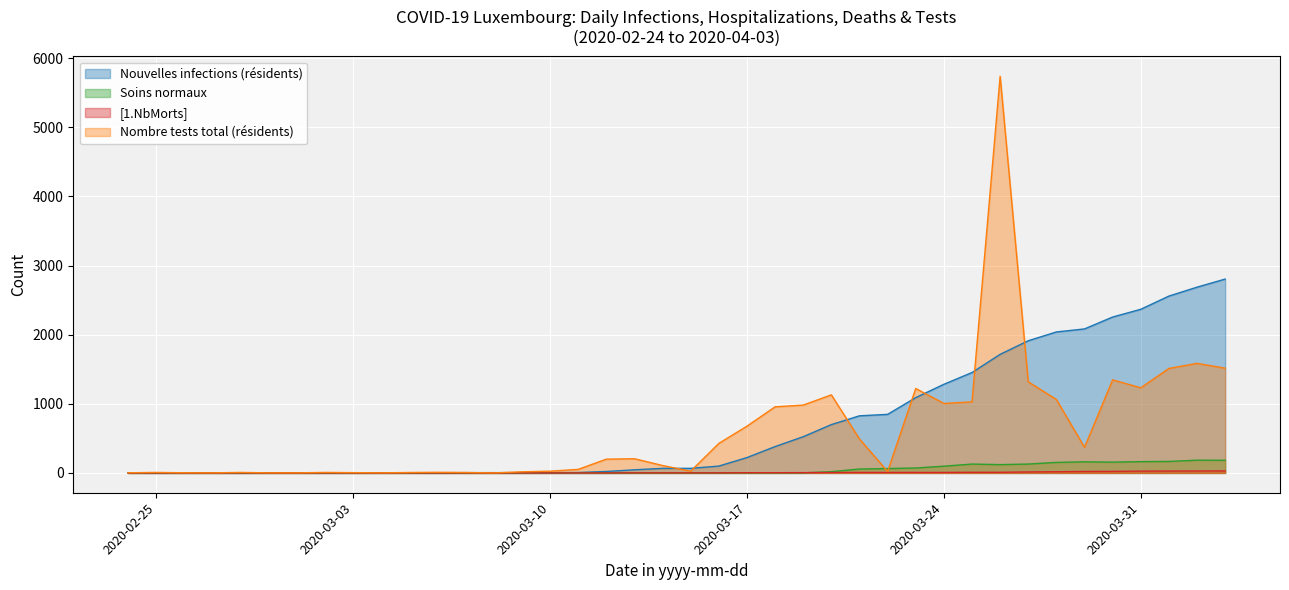

What is the maximum value for Nombre tests total (résidents)?

5737